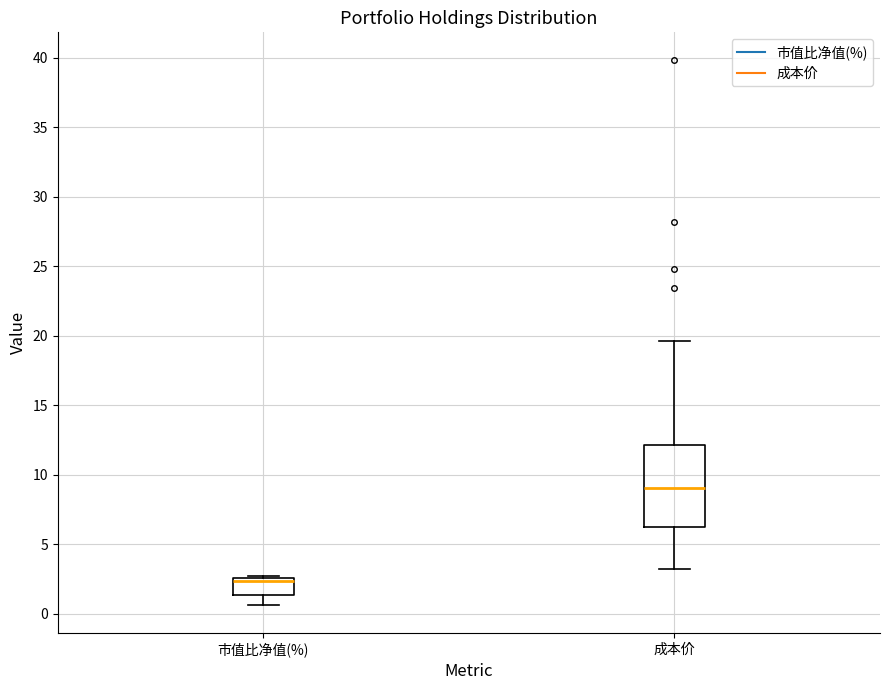

Reading left to right, transcribe this box plot: for each box, give where its median line is, the range the box spans, and where its two whiskers end, as read against the y-axis. The values are not printed on the chart, so give them approximately, as read against the axis.

市值比净值(%): median 2.5 (just below the box's upper edge), box 1.5 to 2.5, whiskers 0.5 to 2.5
成本价: median 9.0, box 6.0 to 12.0, whiskers 3.0 to 19.5